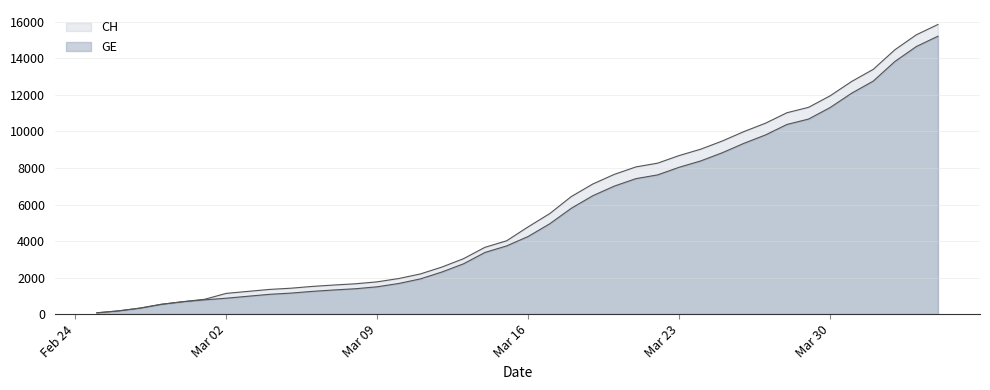

True or false: GE and CH intersect in this chart.

False